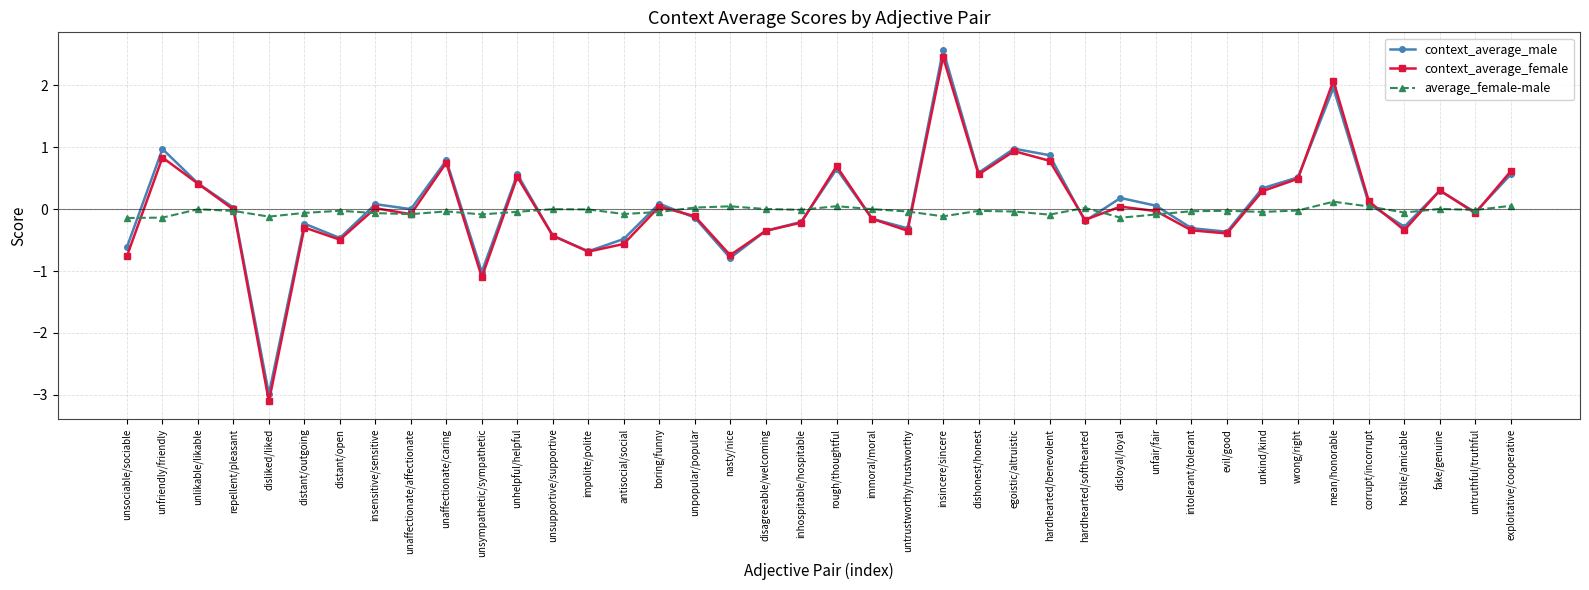

How many data points does each series have?

40